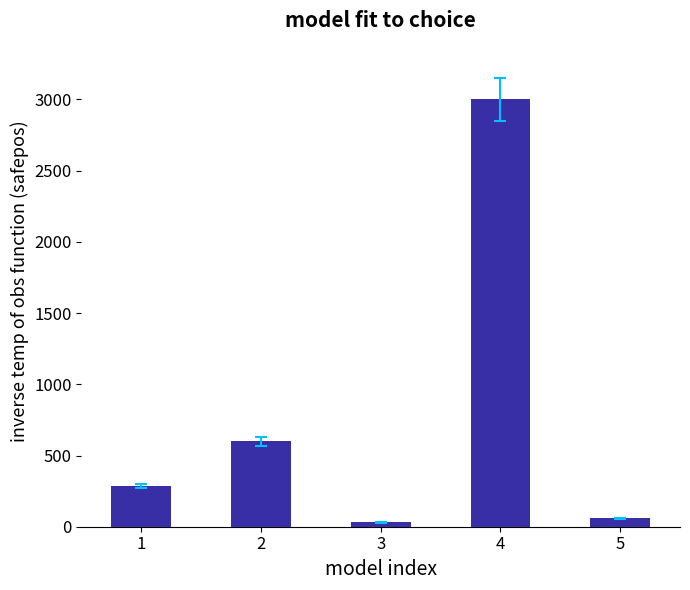

True or false: the data shows 3000 at 4.

True